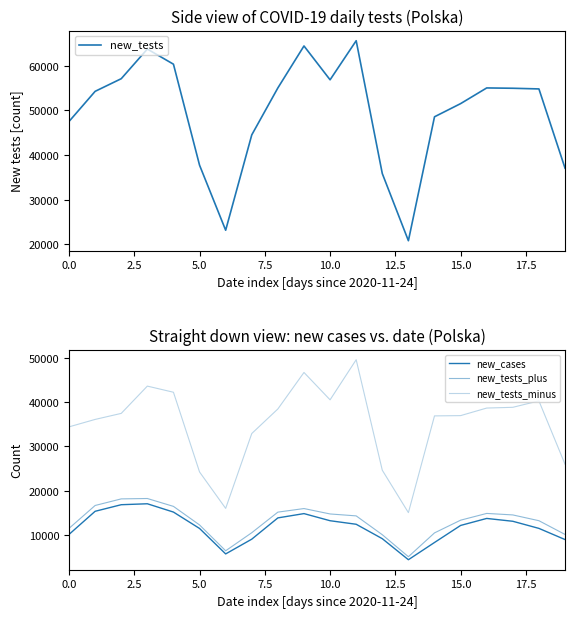

What value does the new_tests_minus series have at 10, to the nearest 10?

40530